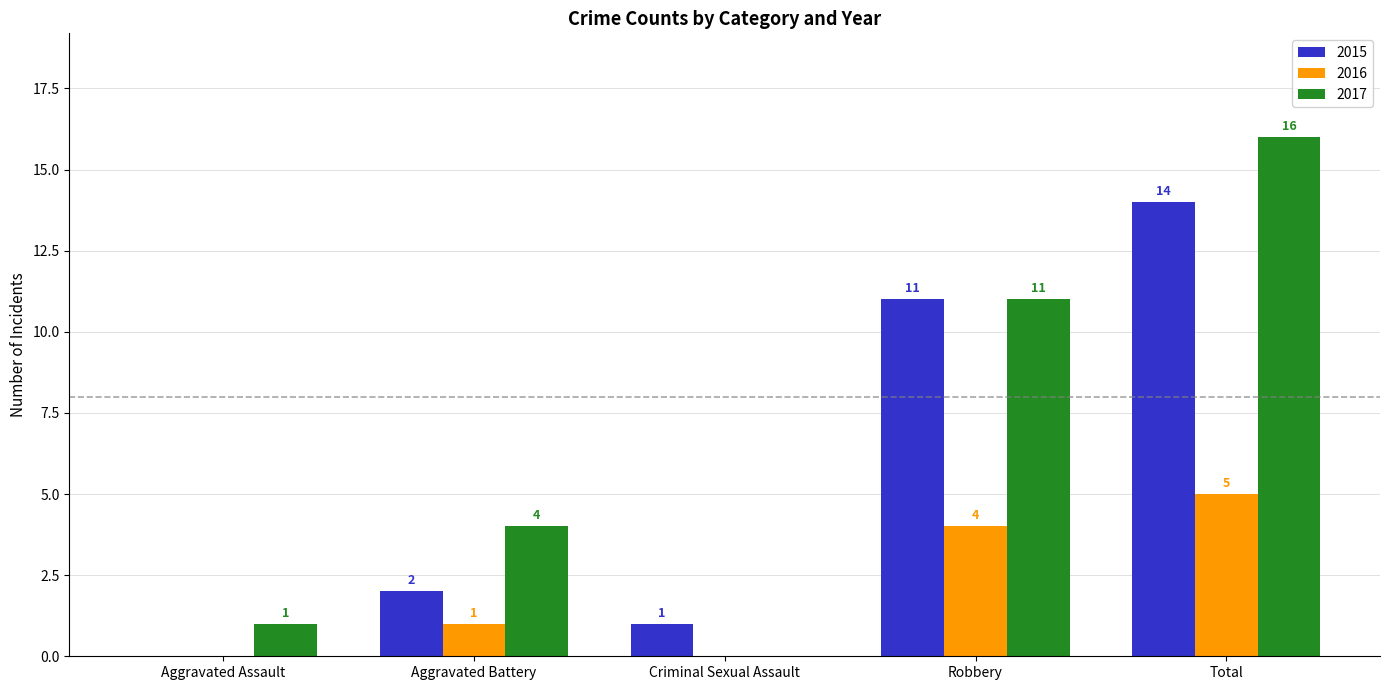

What is the sum of all 2015 values?

28